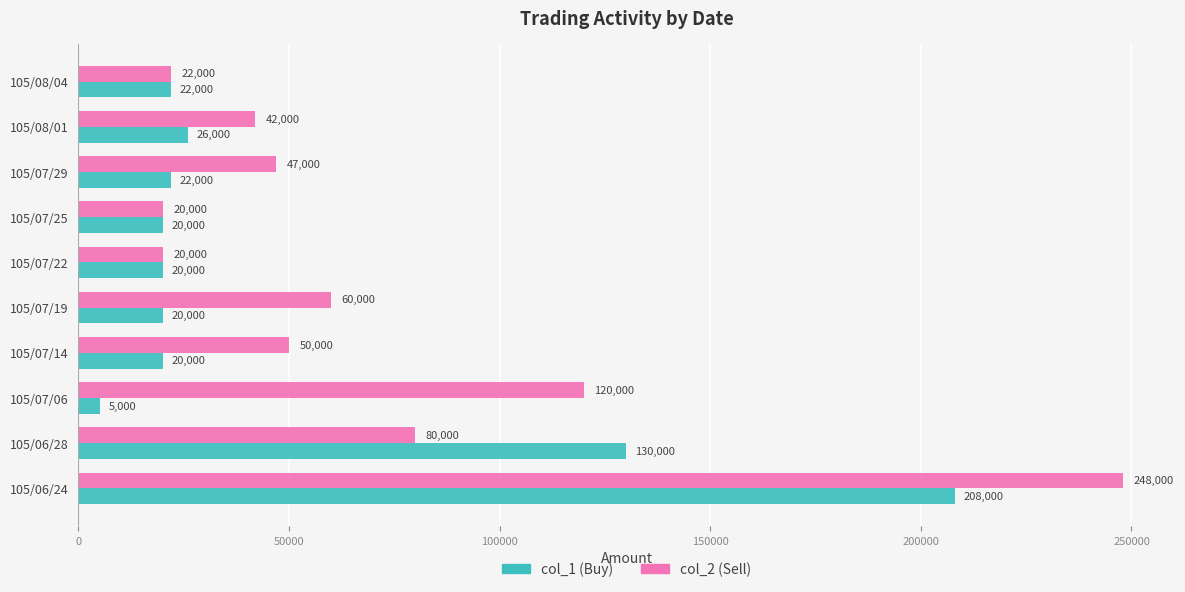

At which label is col_2 (Sell) closest to 134000?

105/07/06